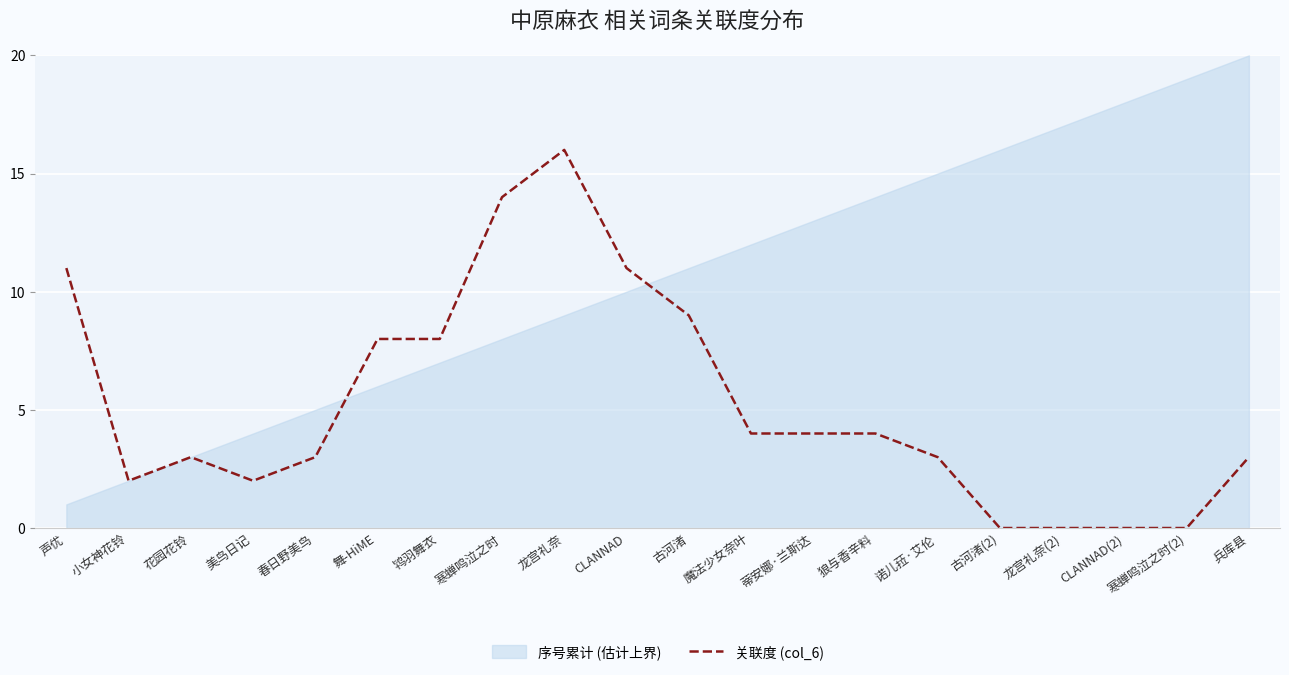

Is it true that the value at 寒蝉鸣泣之时(2) is 0?

True